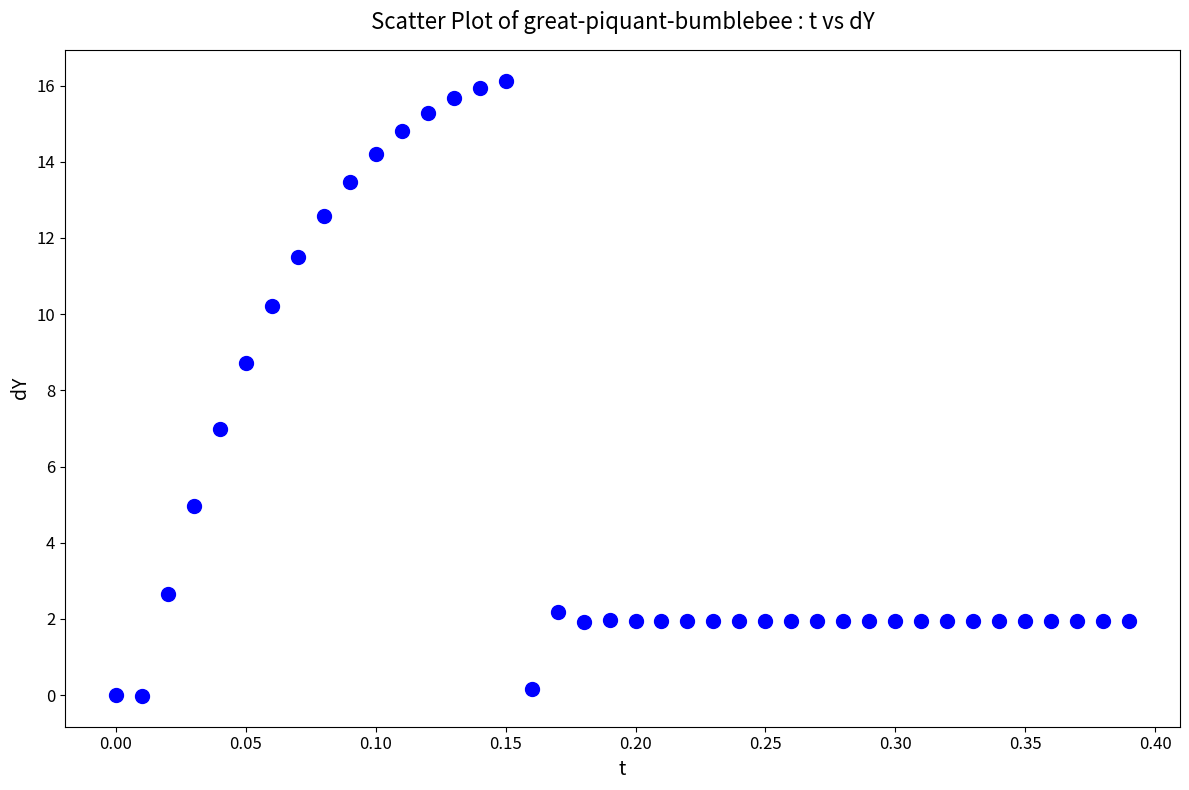

What is the range of X values (max minus min)?

0.4